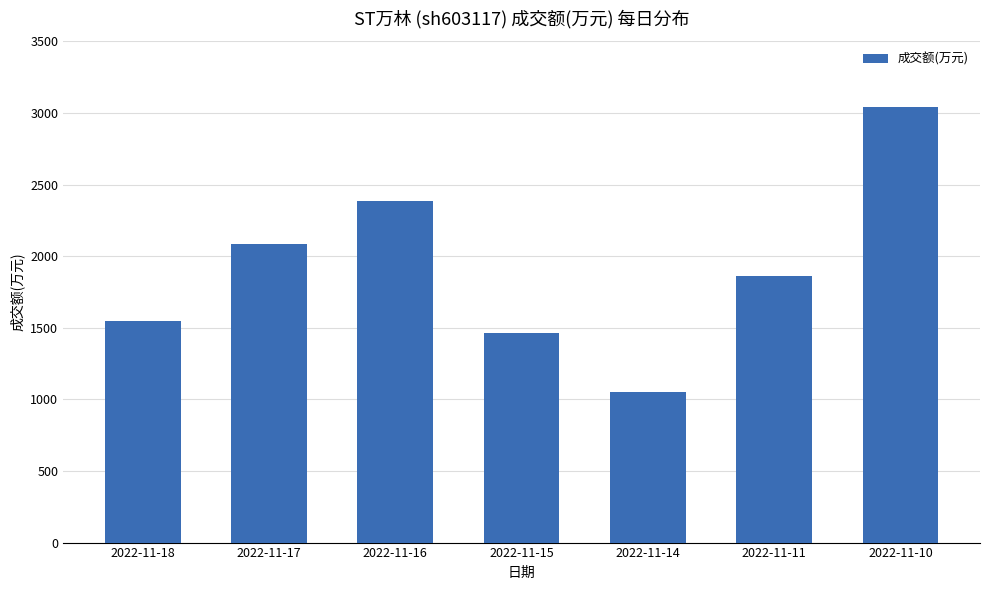

Is it true that the value at 2022-11-16 is 3837?

False